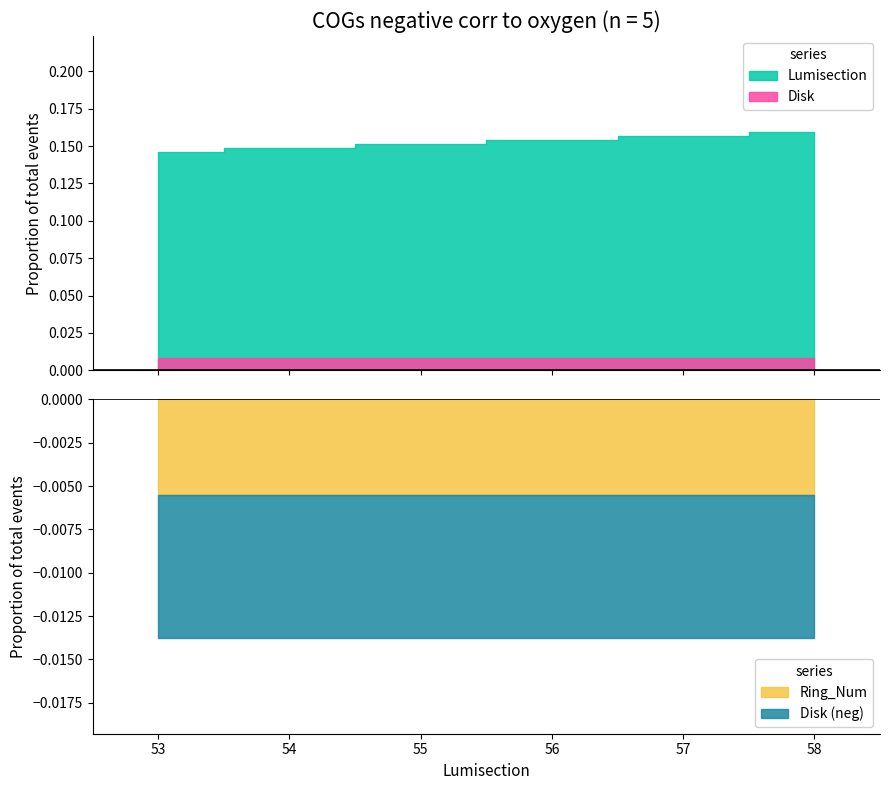

True or false: Lumisection has a value of 58 at 58.

True